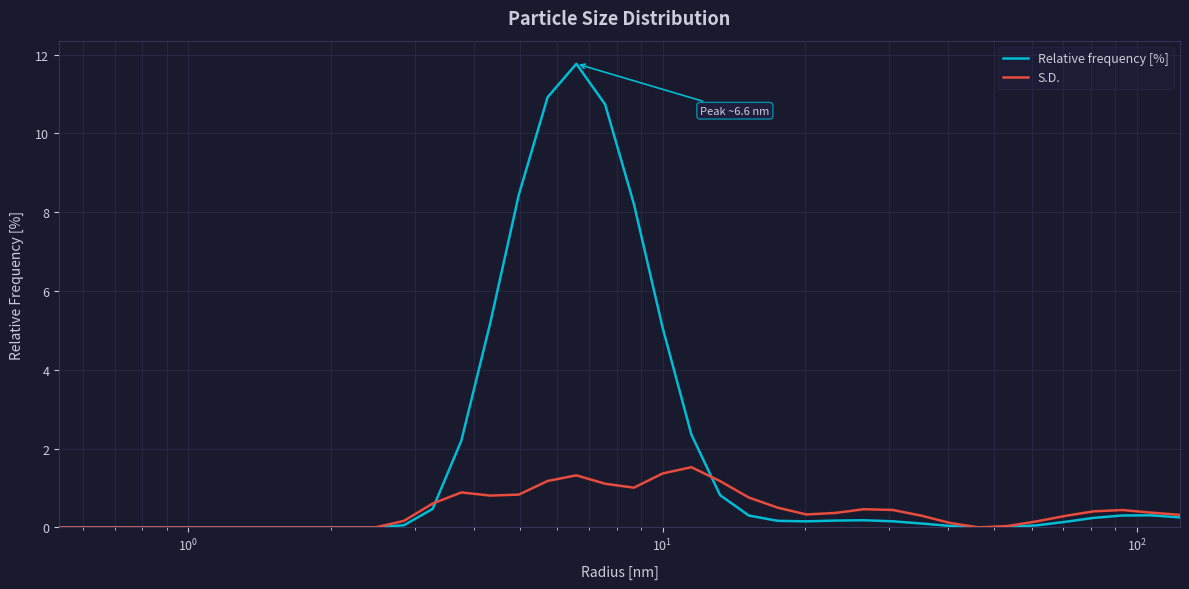

What is the maximum value for S.D.?

1.5